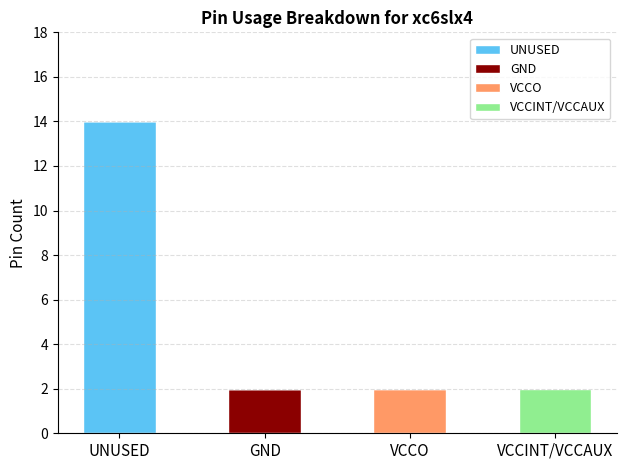

What is the total value across all series at UNUSED?

14